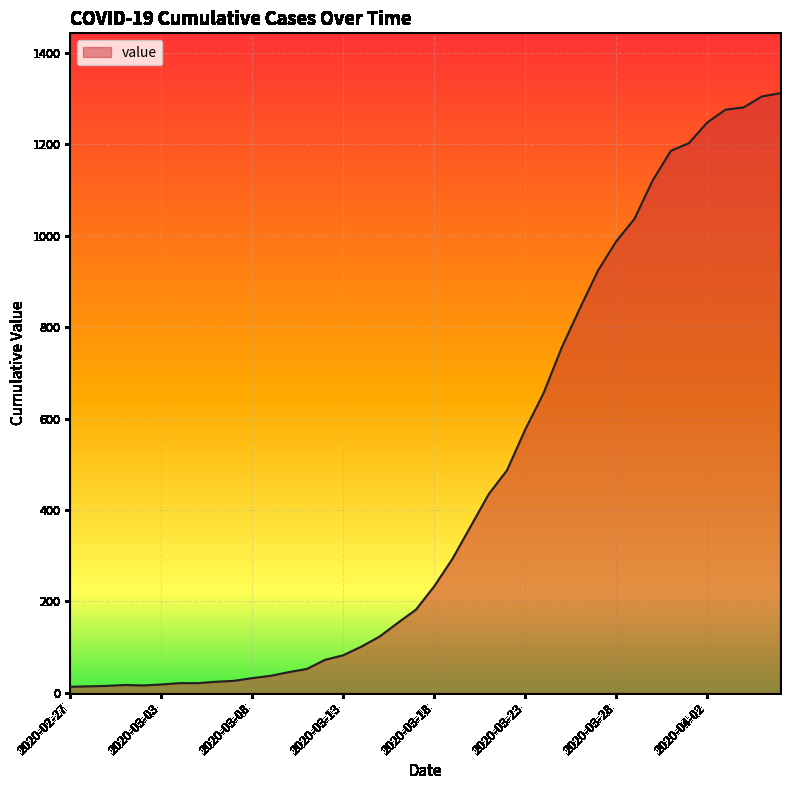

What is the maximum value shown in the chart?

1312